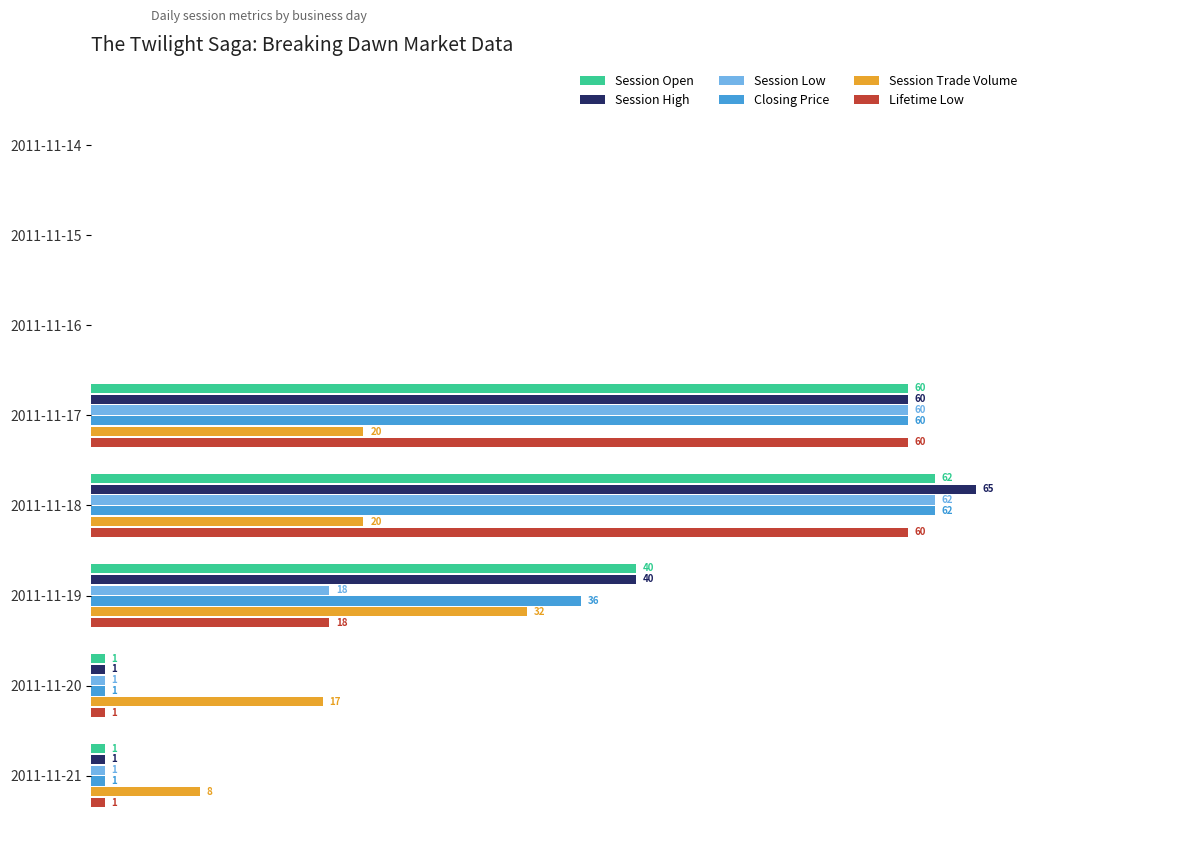

Which category has the highest value in the Closing Price series?

2011-11-18